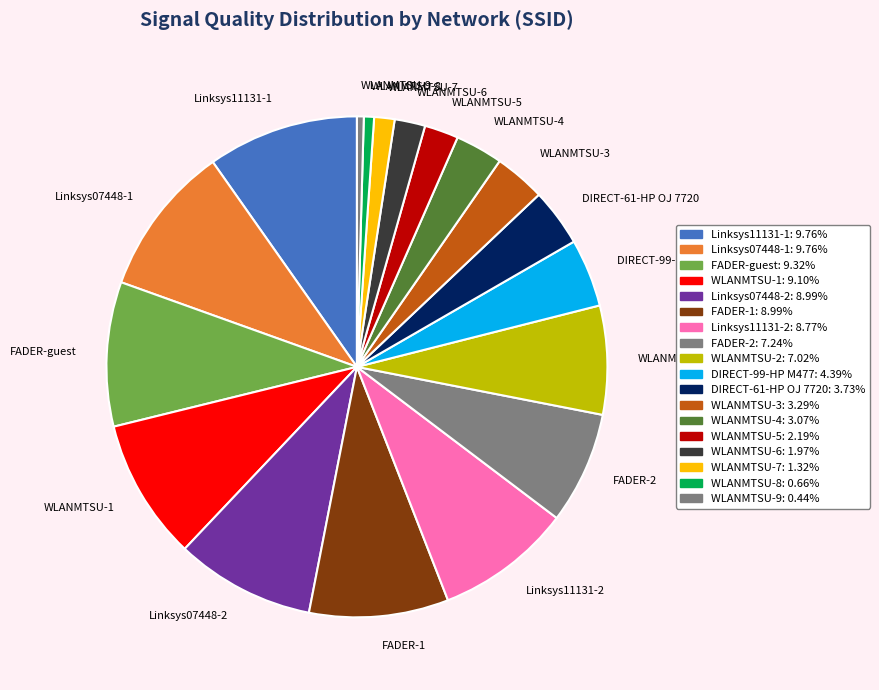

Does Linksys07448-2 represent more than half of the total?

No